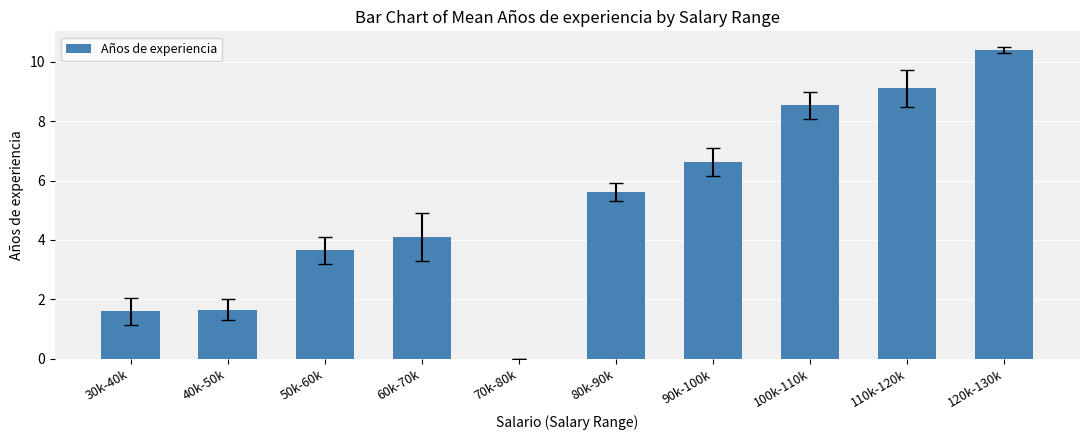

How many series are shown in this chart?

1